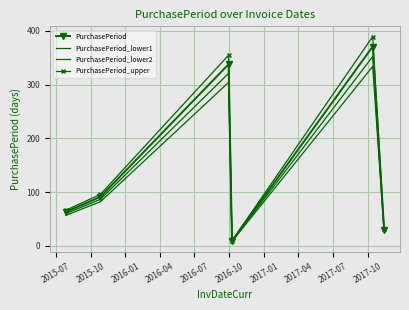

What is the minimum value for PurchasePeriod?

9.0